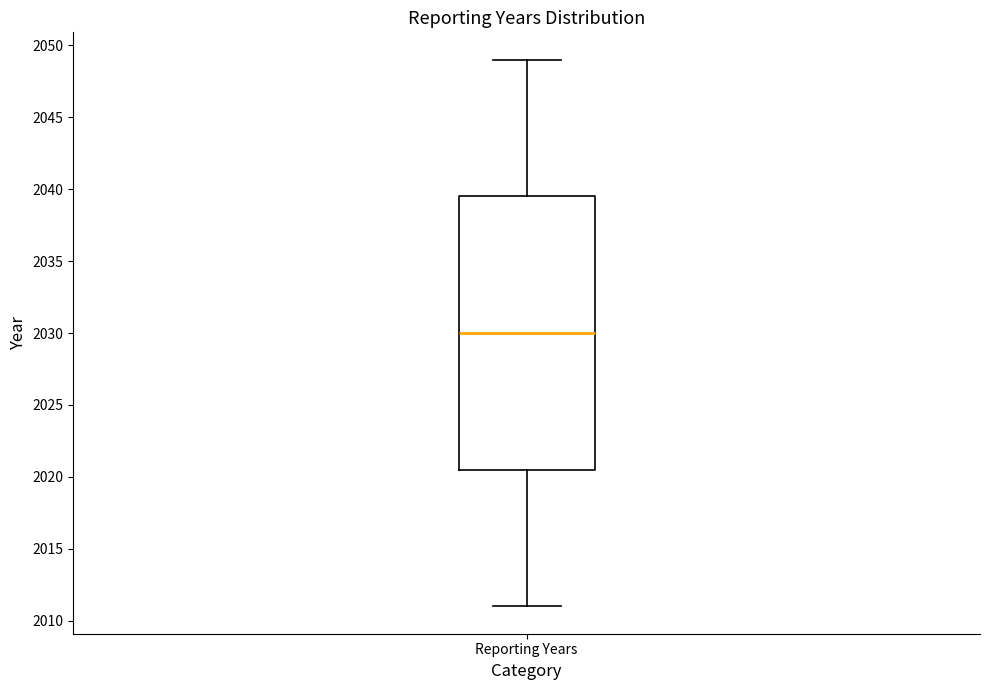

Transcribe this box plot: give where the median line is, the range the box spans, and where the two whiskers end, as read against the y-axis. The values are not printed on the chart, so give them approximately, as read against the axis.

median 2030.0, box 2020.5 to 2039.5, whiskers 2011.0 to 2049.0